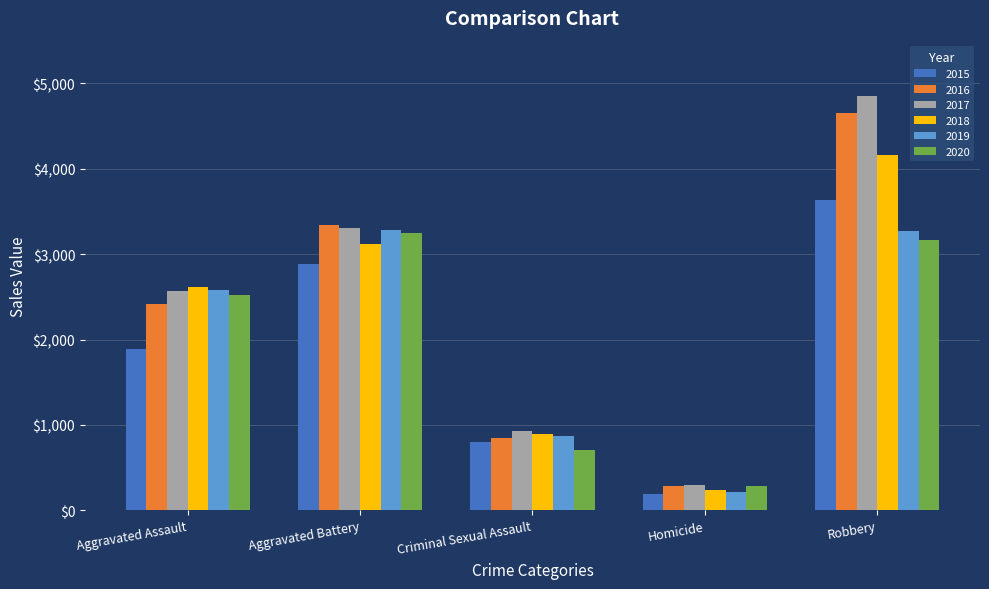

How many data points in 2019 are less than 2582?

2